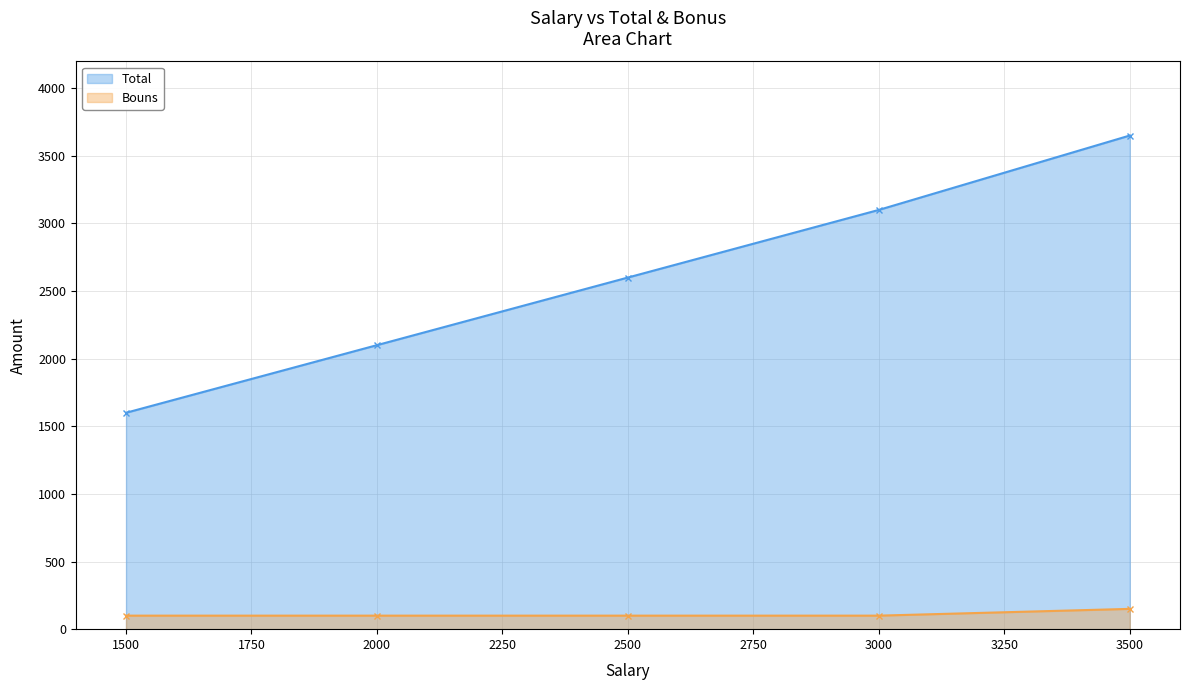

The value of Bouns at 3500 is 150. True or false?

True